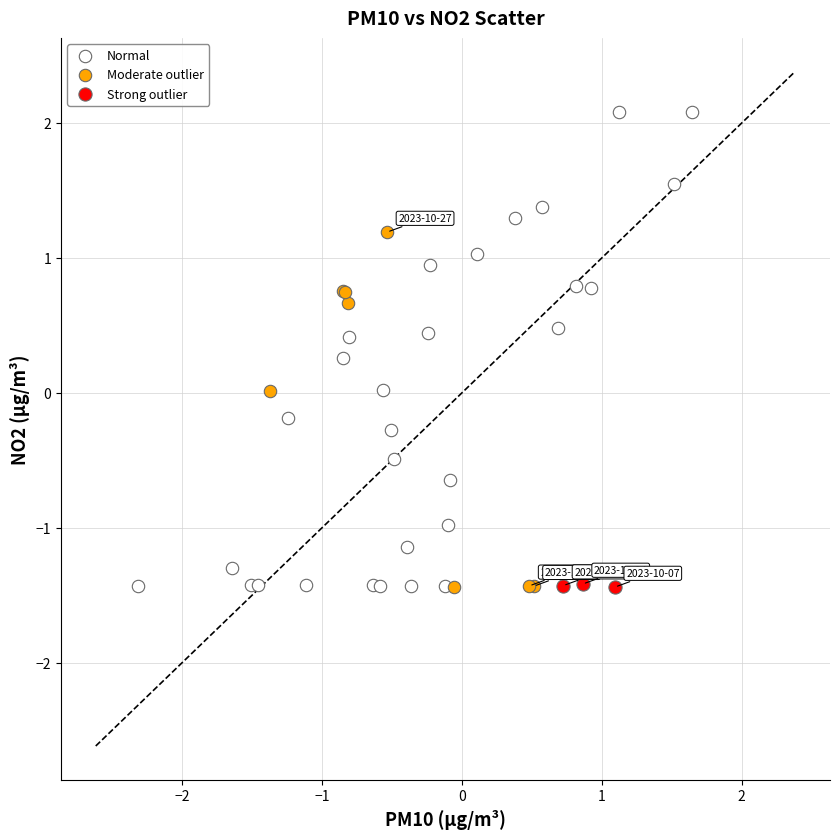

Which series has the widest spread of Y values?

Normal